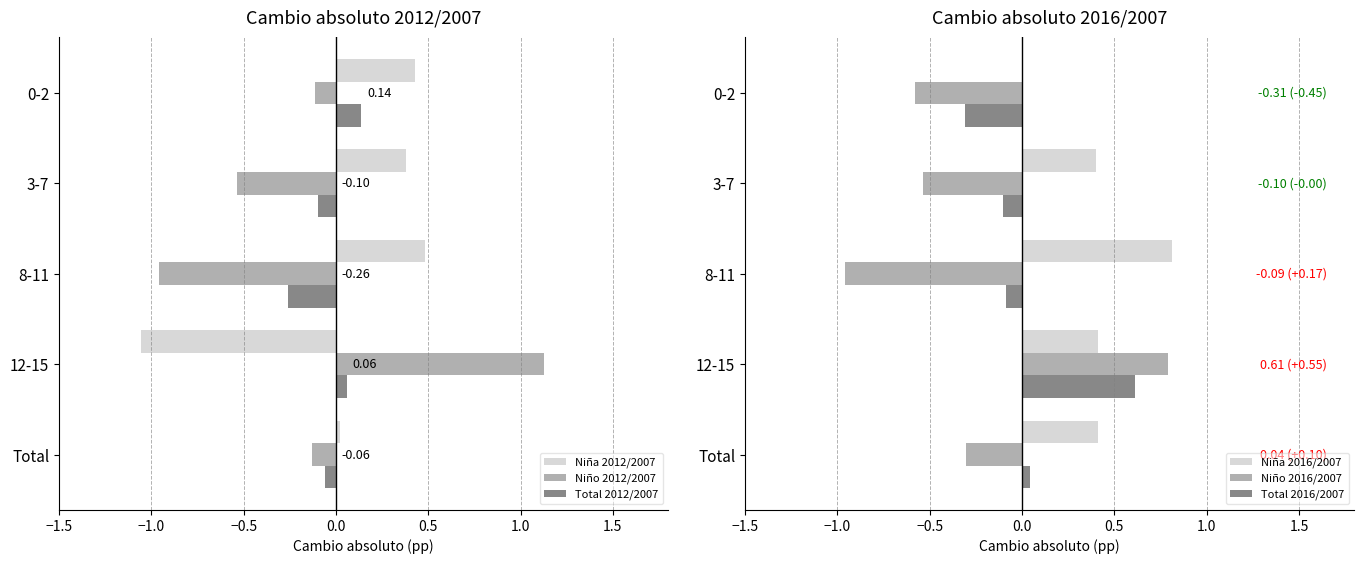

The Niño 2016/2007 series shows -1.0 at 0-2. True or false?

False